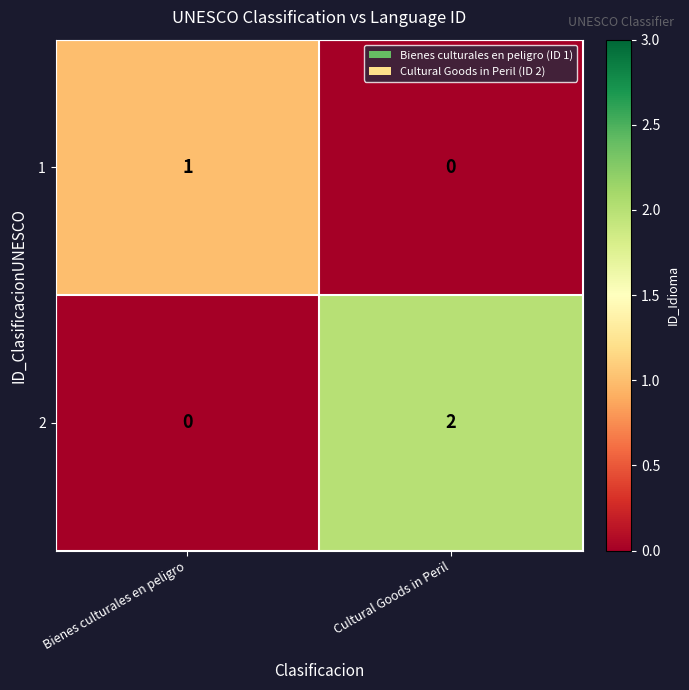

What is the spread (max minus min) of values at Bienes culturales en peligro?

1